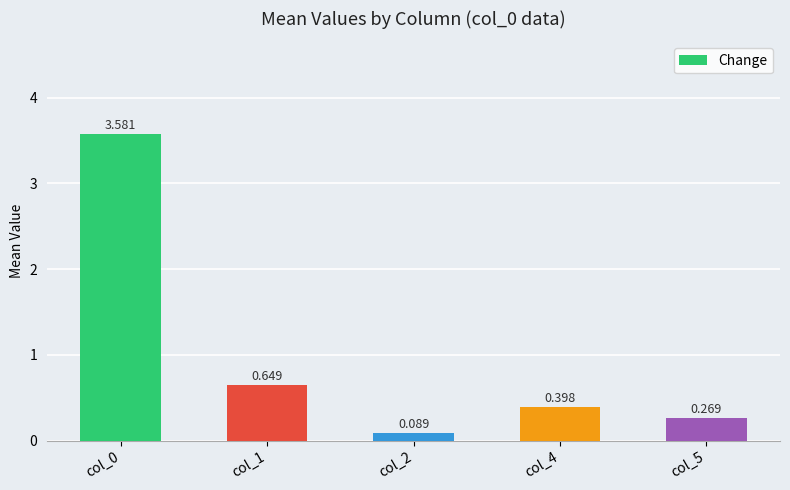

What is the difference between the maximum and minimum values?

3.5